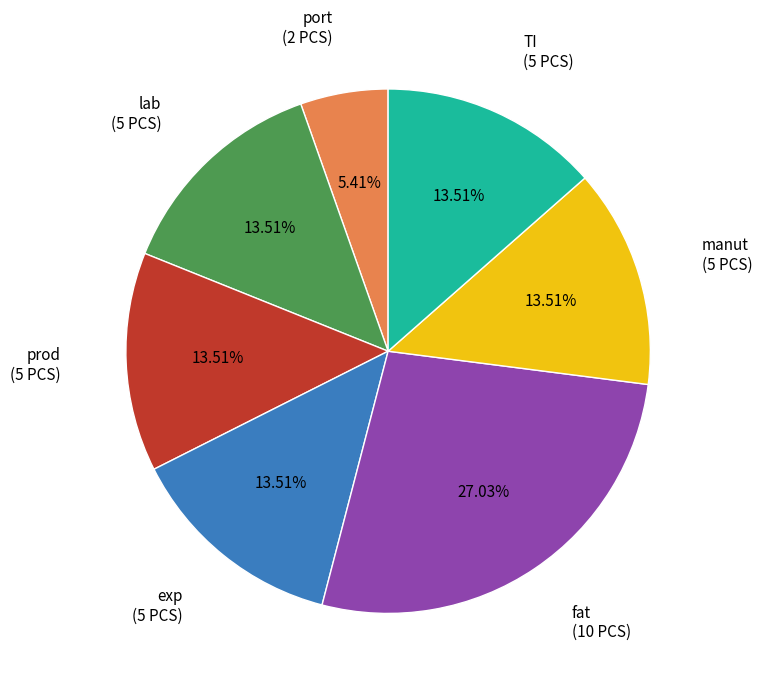

To the nearest percent, what is the average slice percentage?

14%